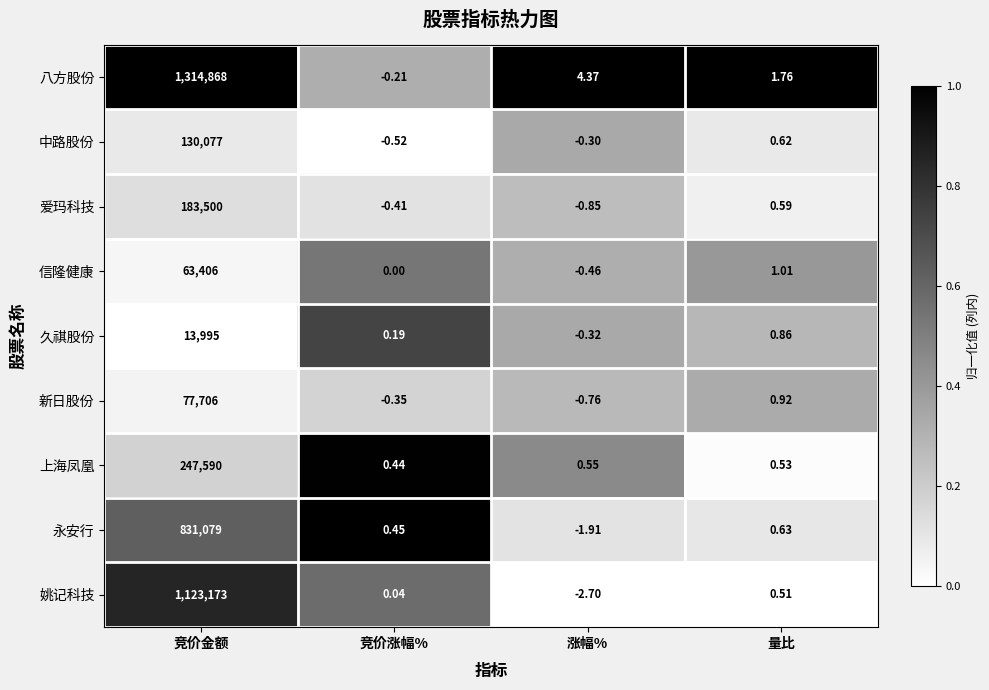

Which series changed the most between 竞价金额 and 量比?

八方股份